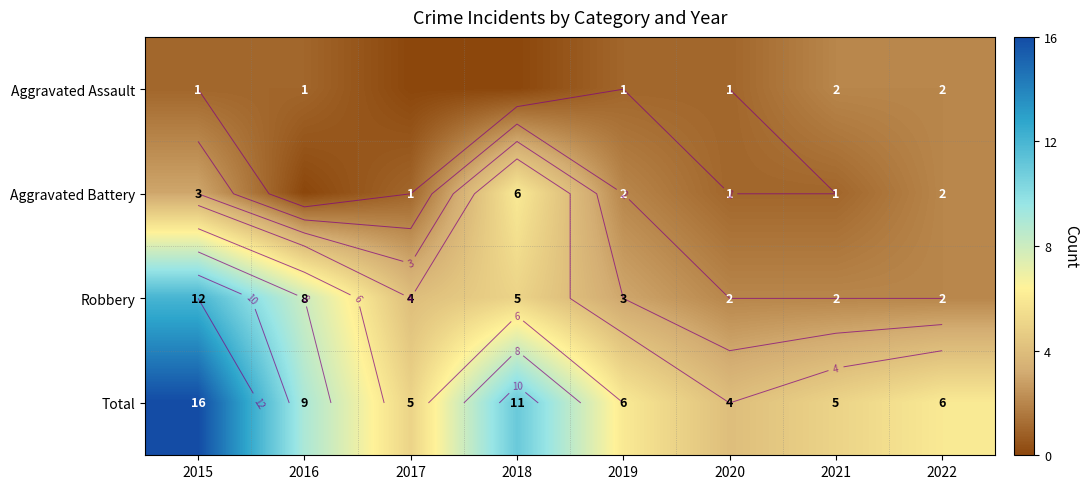

At how many categories does at least one series exceed 14?

1